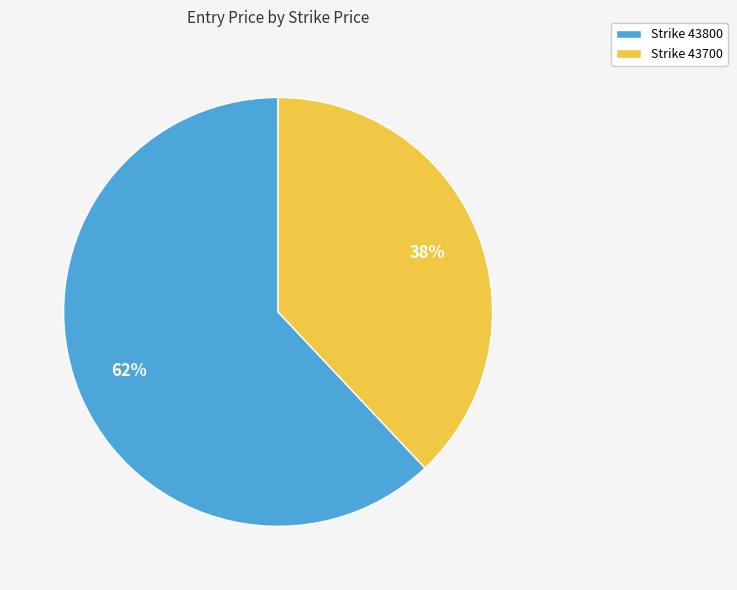

True or false: Strike 43700 accounts for 25% of the total.

False